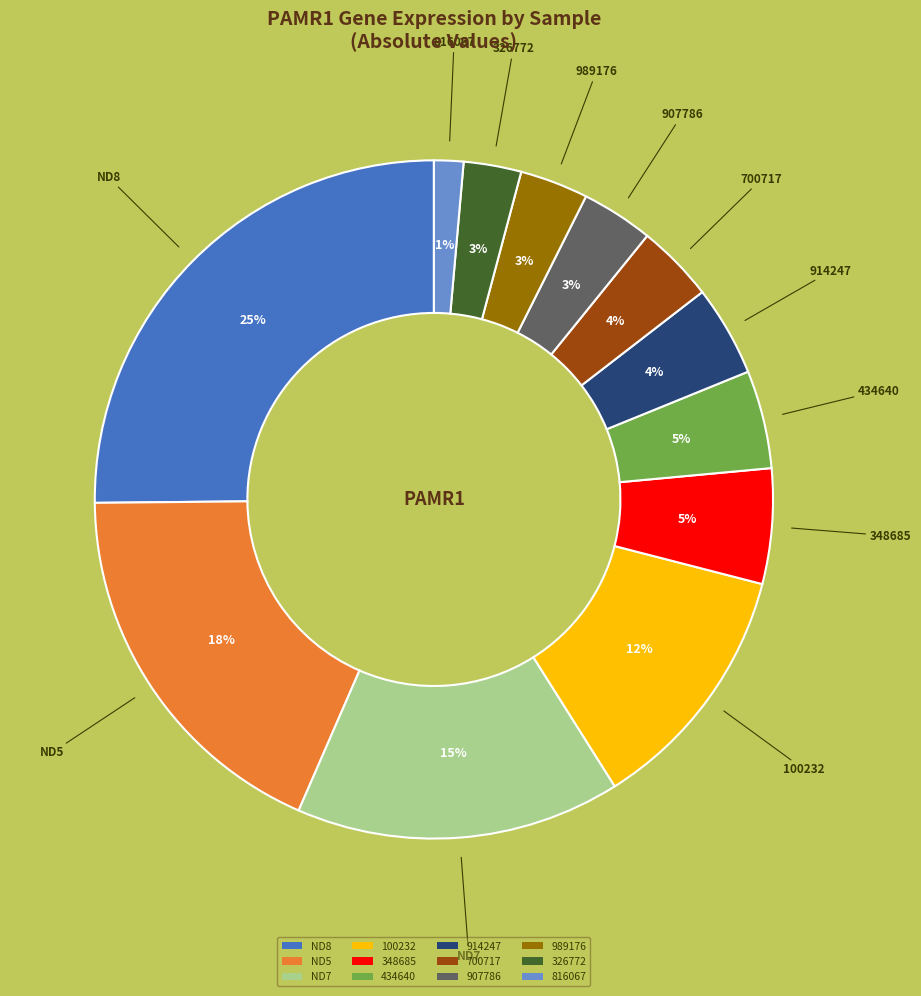

What is the largest slice in the pie chart?

ND8